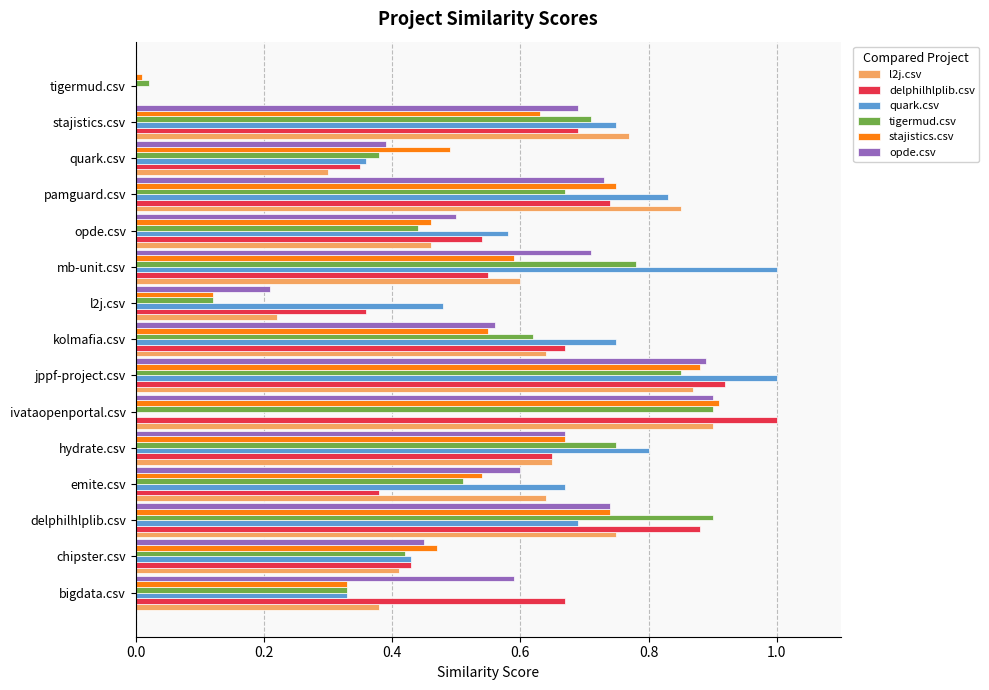

True or false: opde.csv has a value of 0.2 at l2j.csv.

True